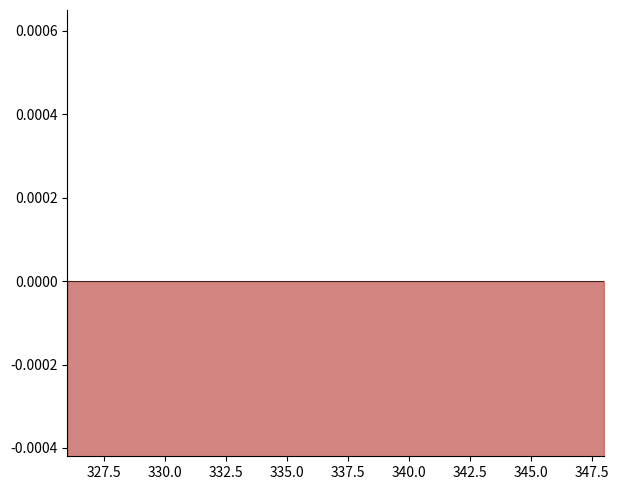

Does the chart have visible grid lines?

No